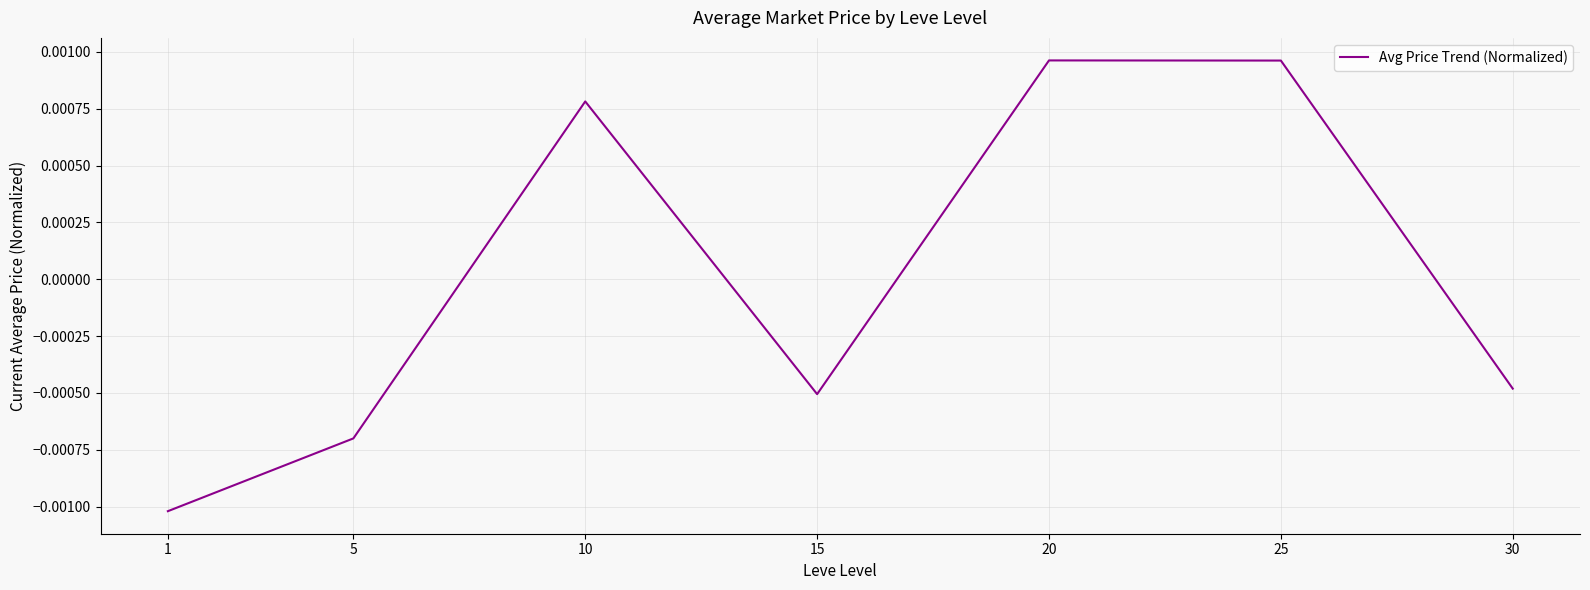

Count the number of values greater than 0.

3